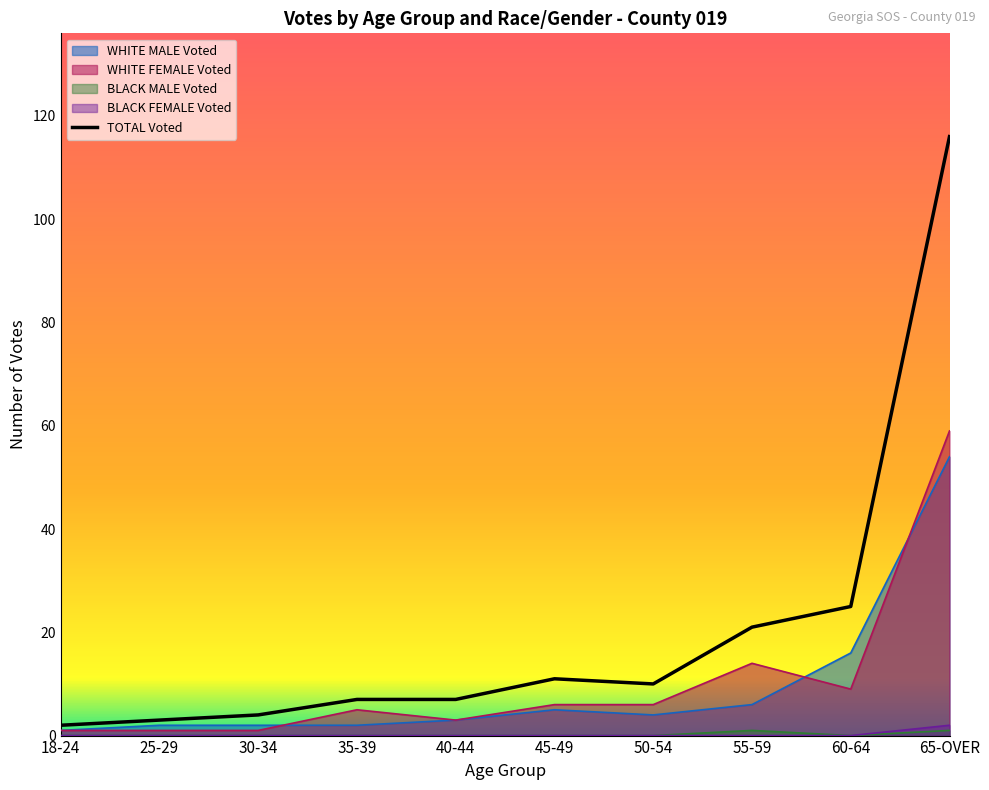

How many interior local peaks does the WHITE MALE Voted series have?

1